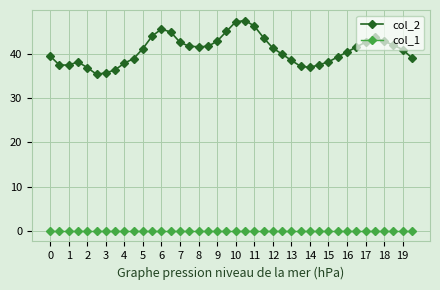

Which series has the largest range (max minus min)?

col_2